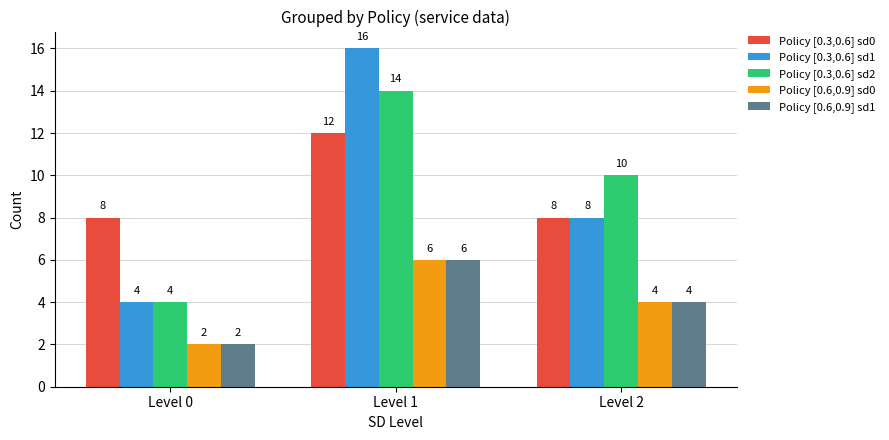

Is the value of Policy [0.3,0.6] sd2 at Level 0 greater than the value of Policy [0.3,0.6] sd1 at Level 2?

No